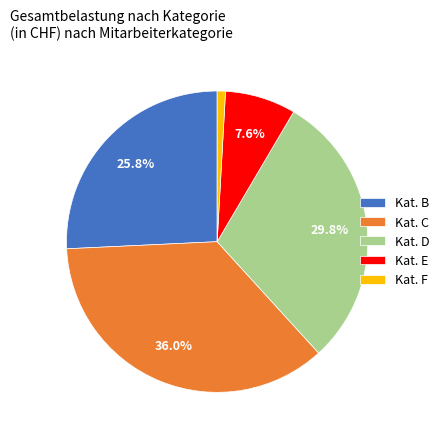

Combined, do Kat. B and Kat. F account for over 50%?

No